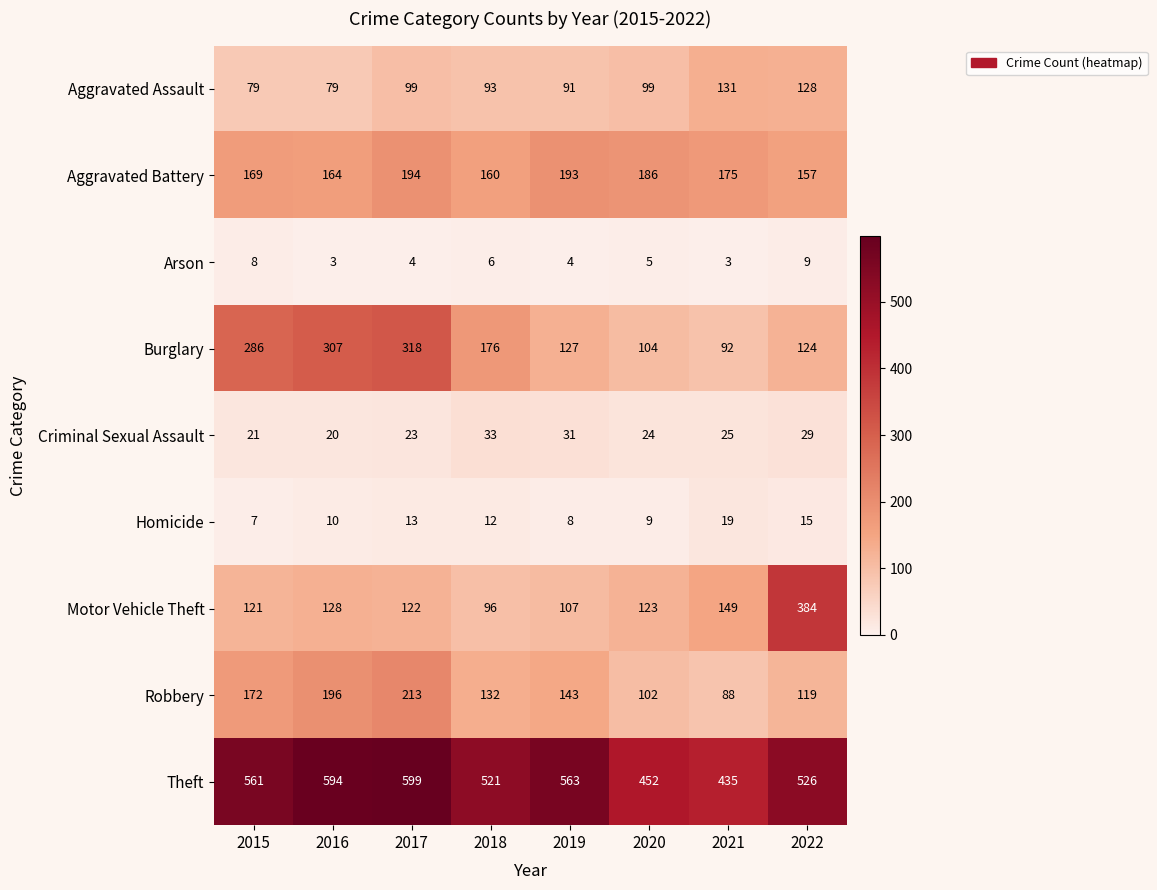

At which label is Criminal Sexual Assault closest to 26?

2021